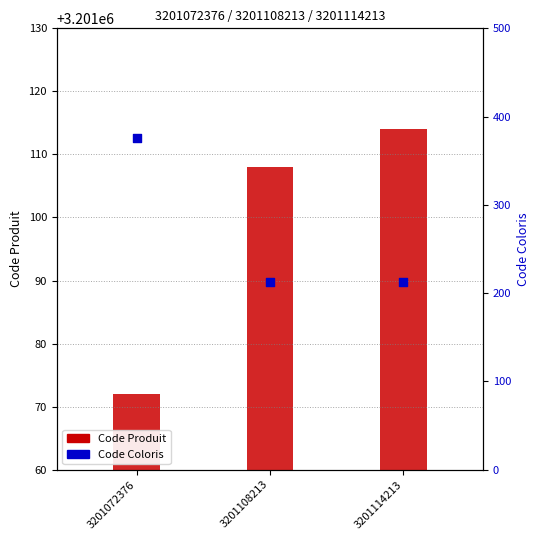

Which series has the largest total across all categories?

Code Produit